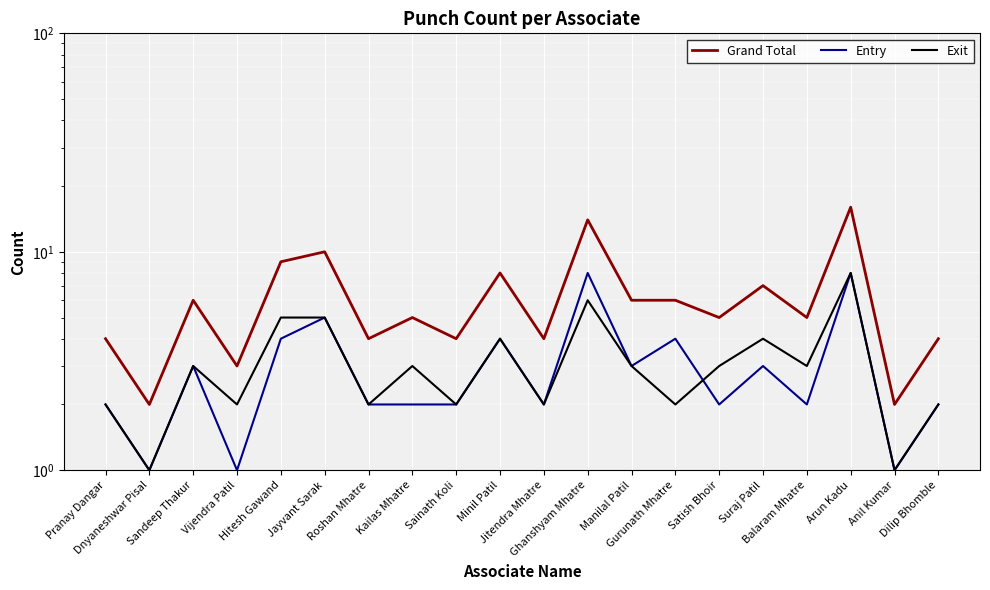

True or false: Exit and Grand Total cross at least once.

False